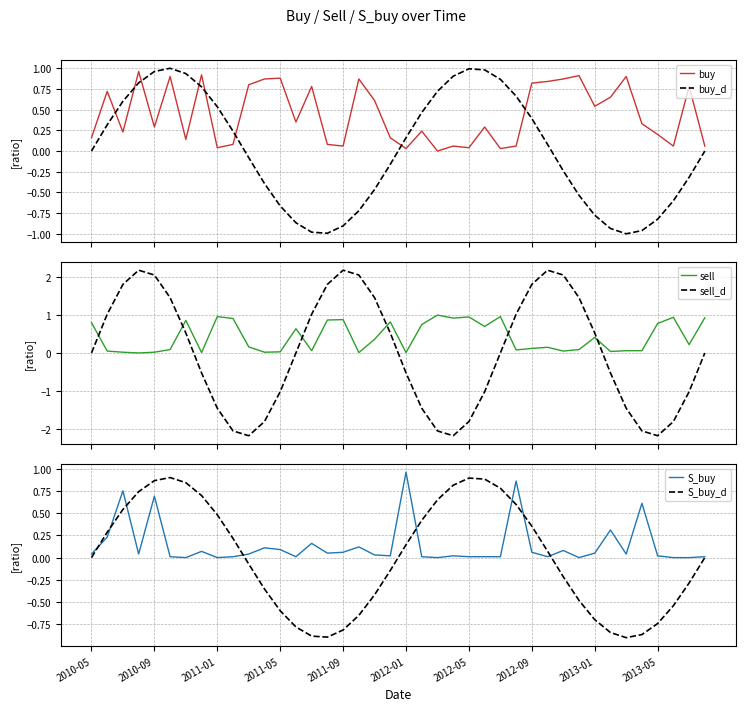

True or false: S_buy_d has a value of -1.1 at 2011-05.

False